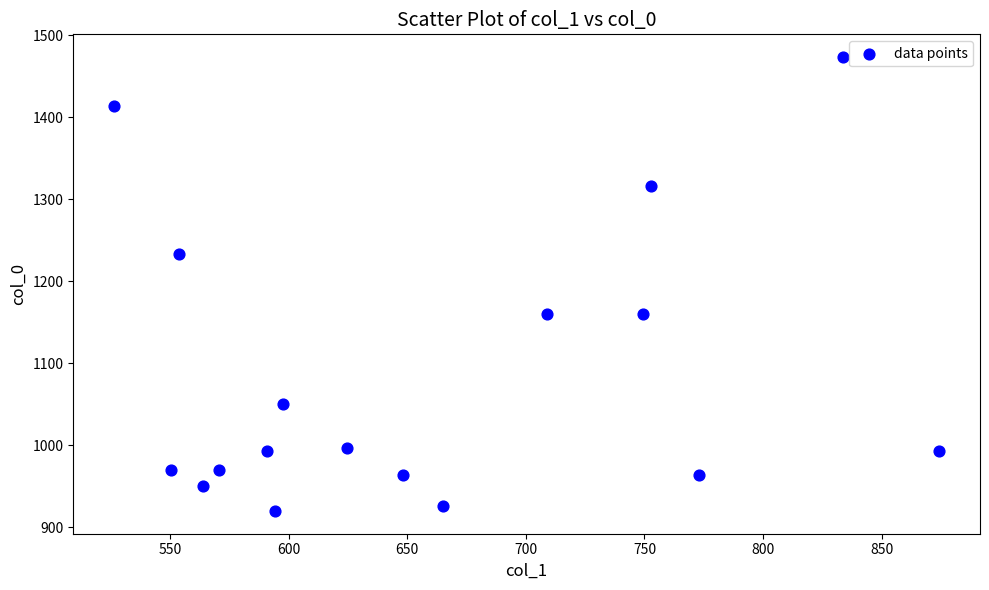

What is the range of Y values (max minus min)?

553.3